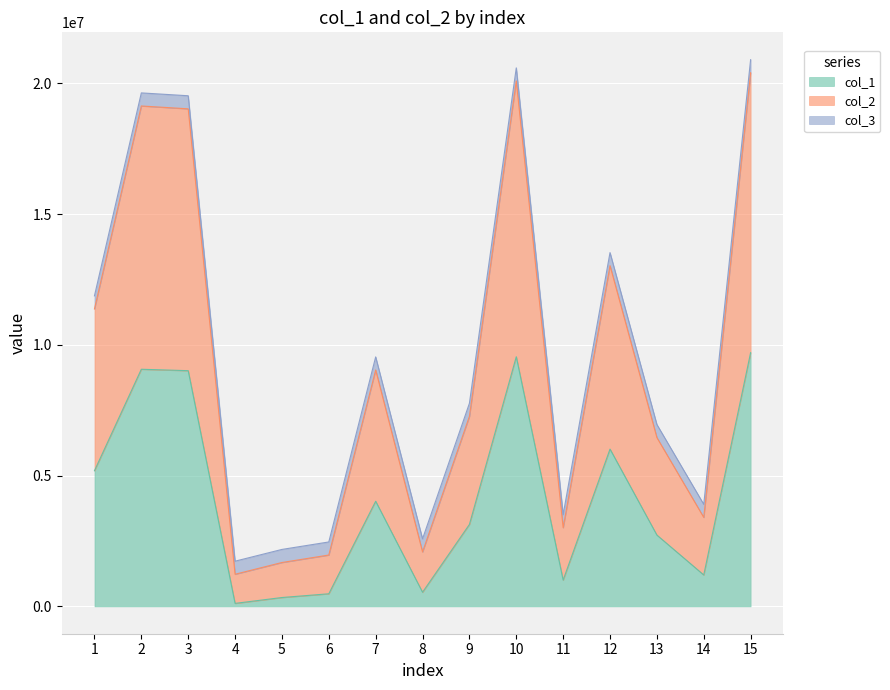

What are all the series names shown in the legend?

col_1, col_2, col_3